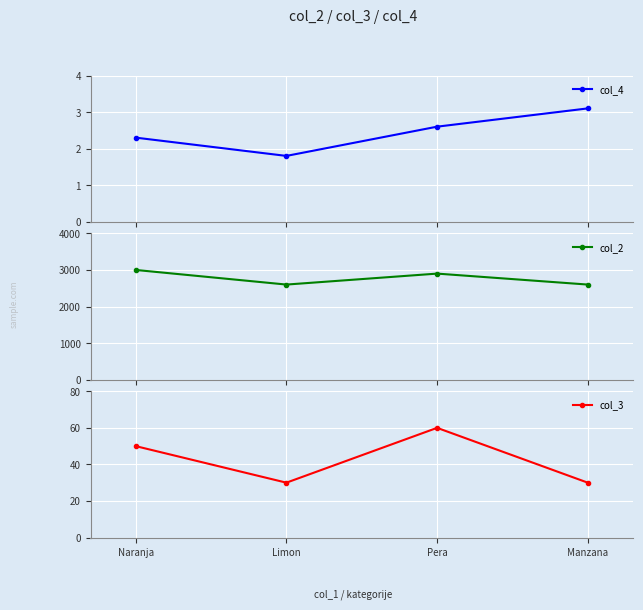

Which label corresponds to the largest value in the chart?

Naranja